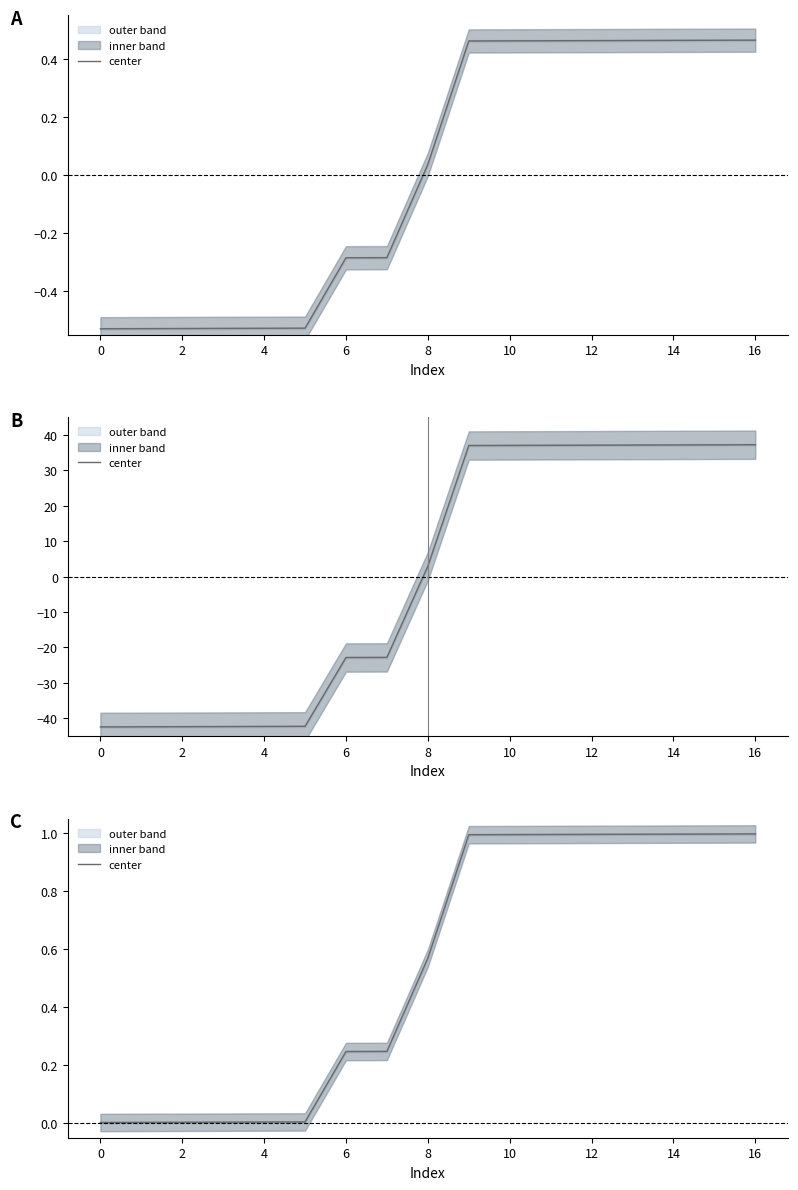

Where is the data nearest to the value 0?

−2